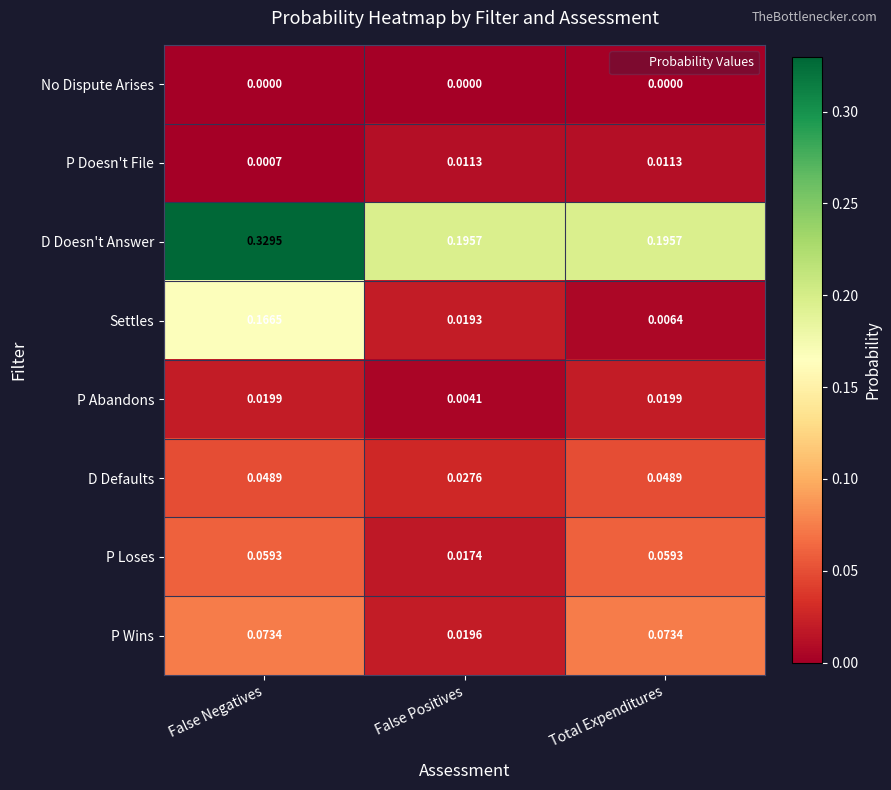

Which series has the widest spread of values?

Settles